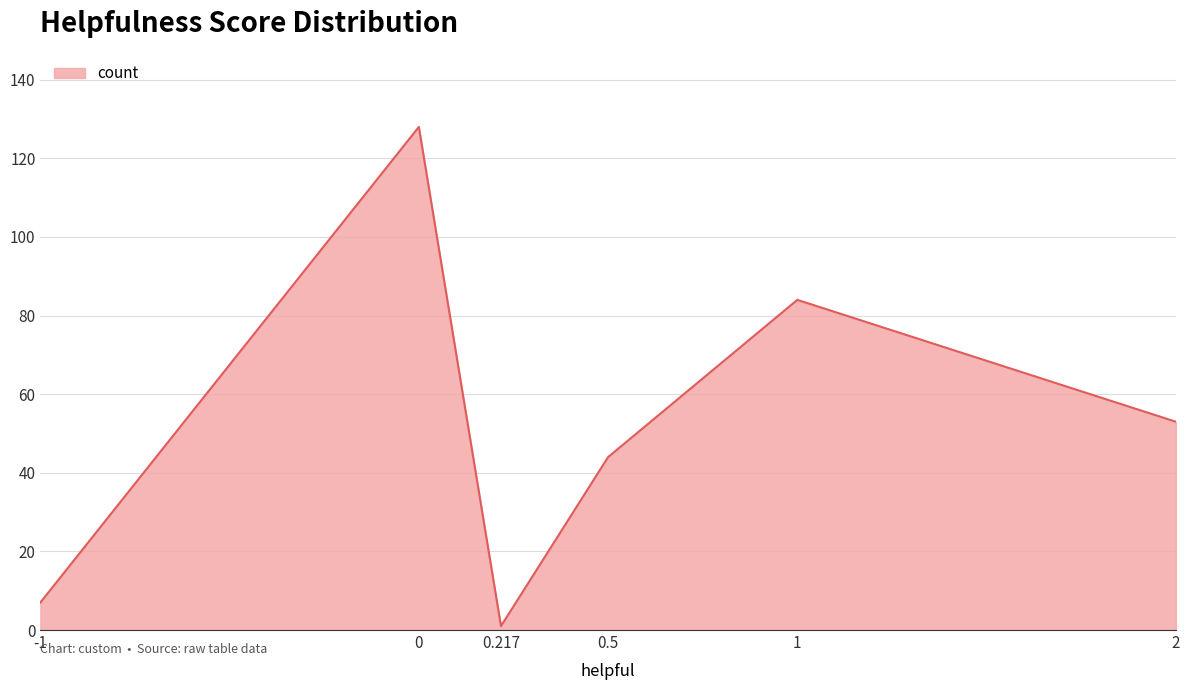

Where is the first local minimum?

0.217